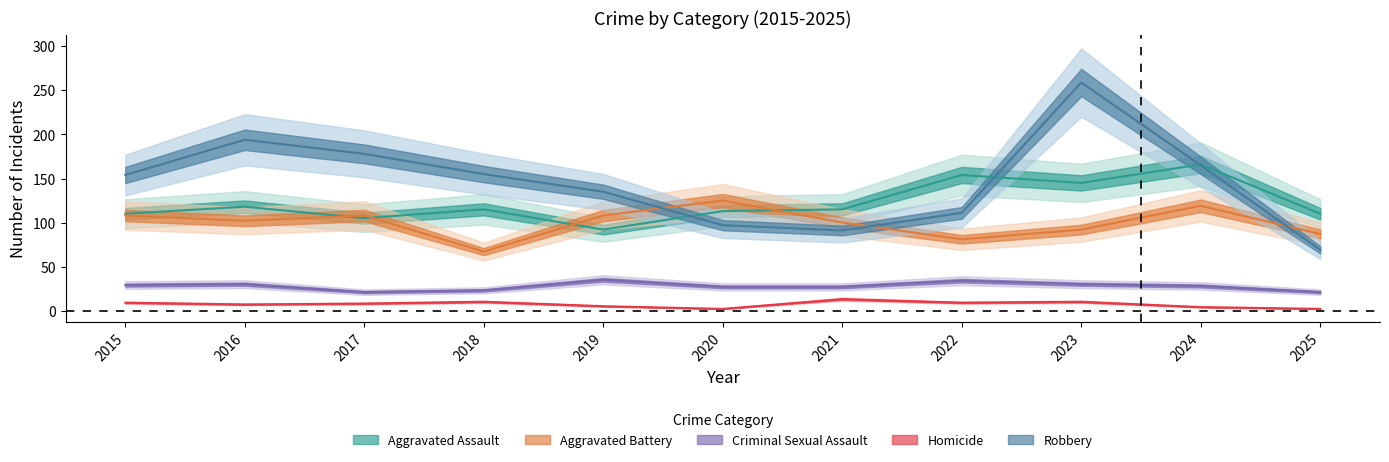

What is the average value of the Robbery series?

146